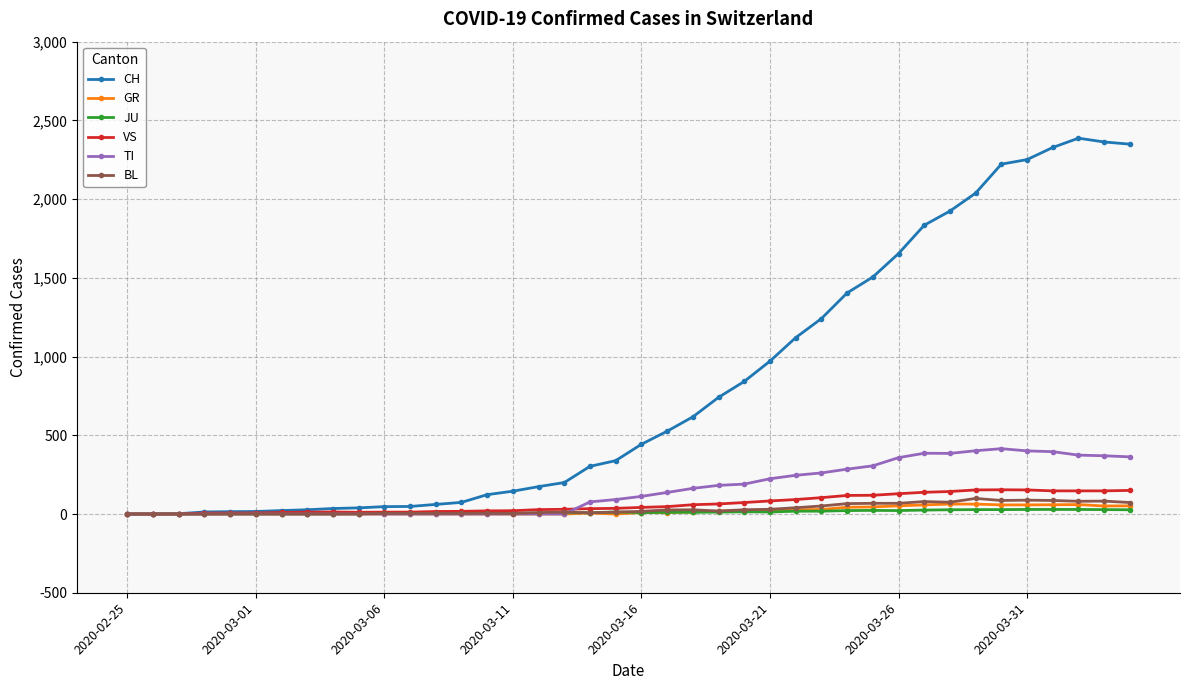

Which series has the widest spread of values?

CH